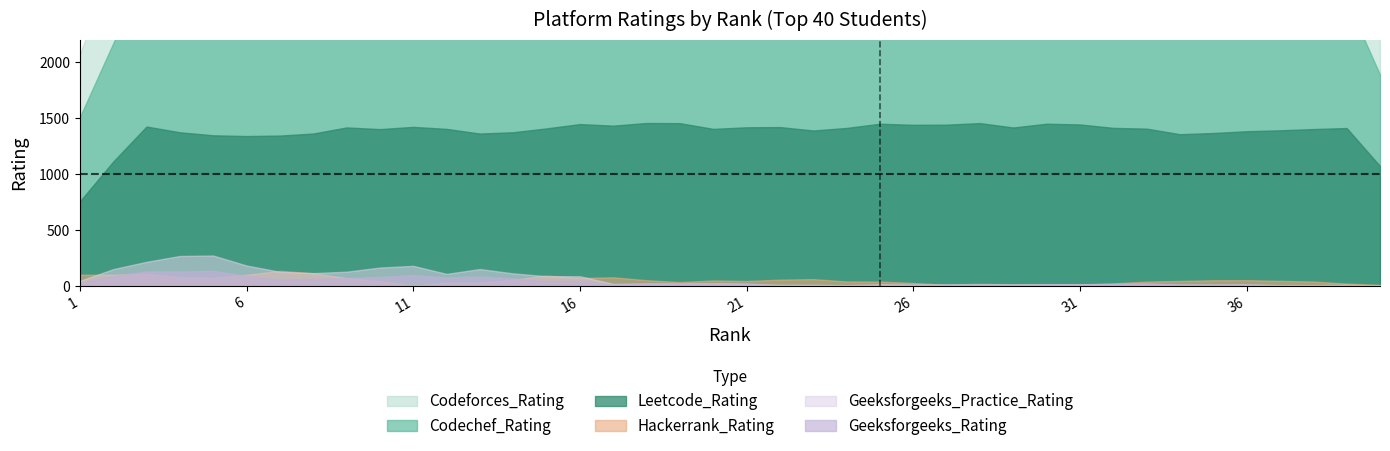

Which series has the largest range (max minus min)?

Codeforces_Rating